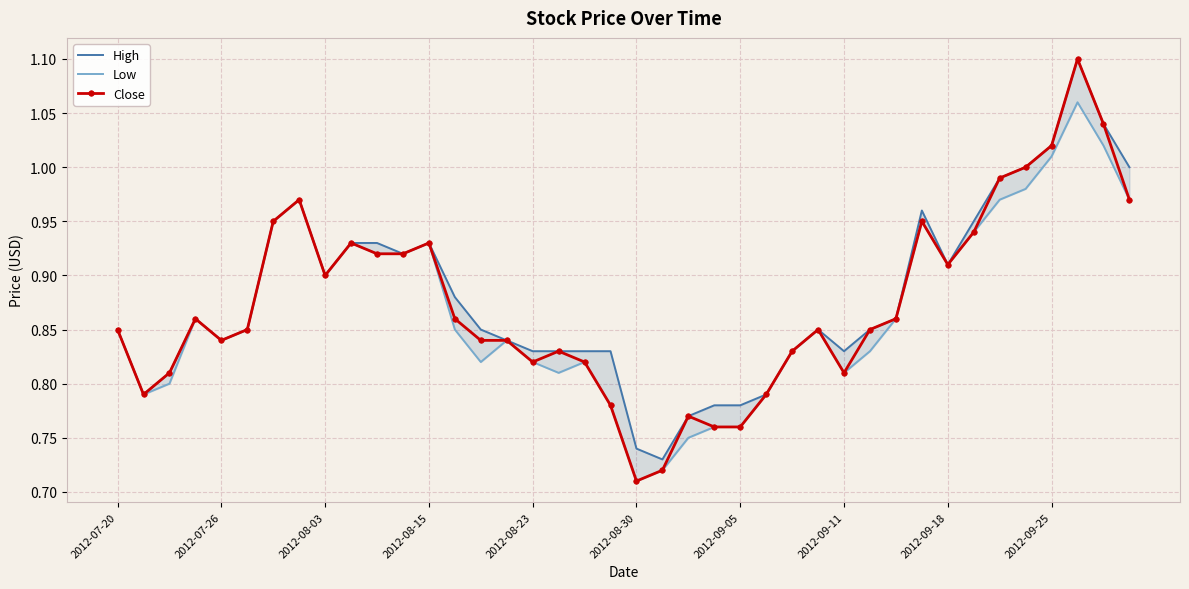

At which label is Close closest to 0?

2012-08-30